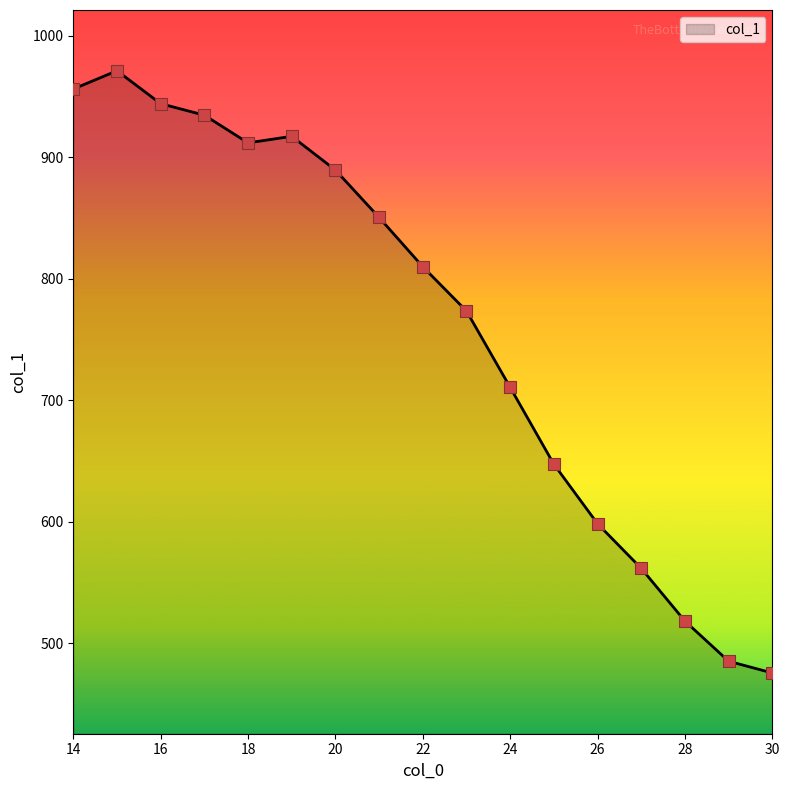

What is the difference between the maximum and minimum values?

495.6